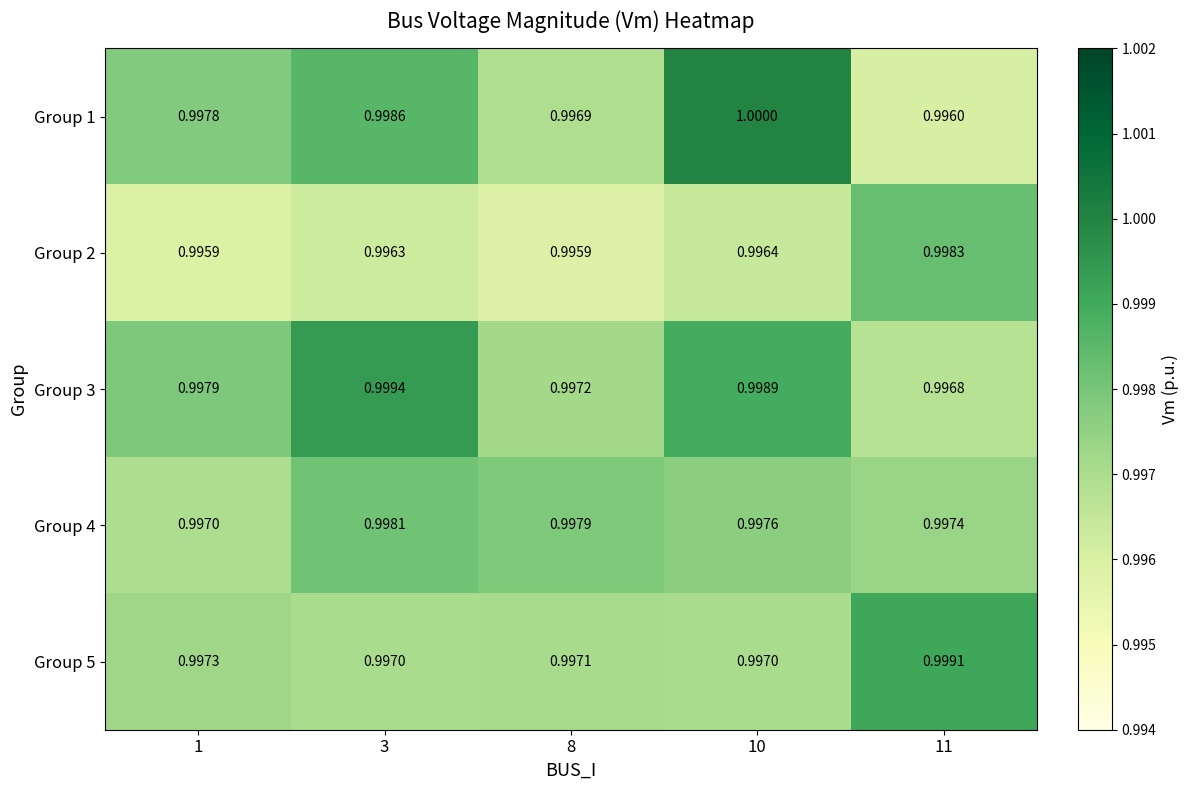

Is the value of Group 1 at 10 greater than the value of Group 2 at 11?

Yes